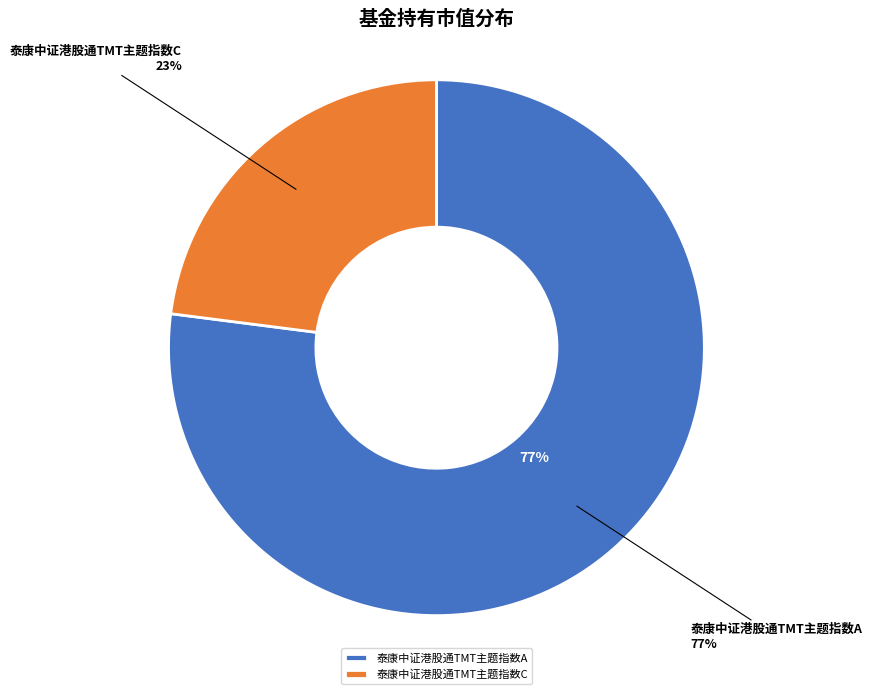

Rank the categories by value from highest to lowest.

泰康中证港股通TMT主题指数A, 泰康中证港股通TMT主题指数C